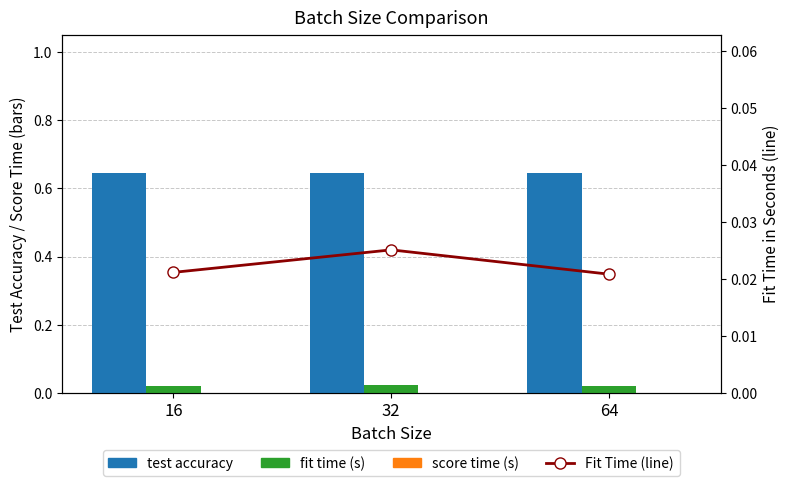

Reading right to left, what are all the values shown in this chart?

test accuracy: 0.6	0.6	0.6
fit time (s): 0.0	0.0	0.0
score time (s): 0.0	0.0	0.0
Fit Time (line): 0.0	0.0	0.0